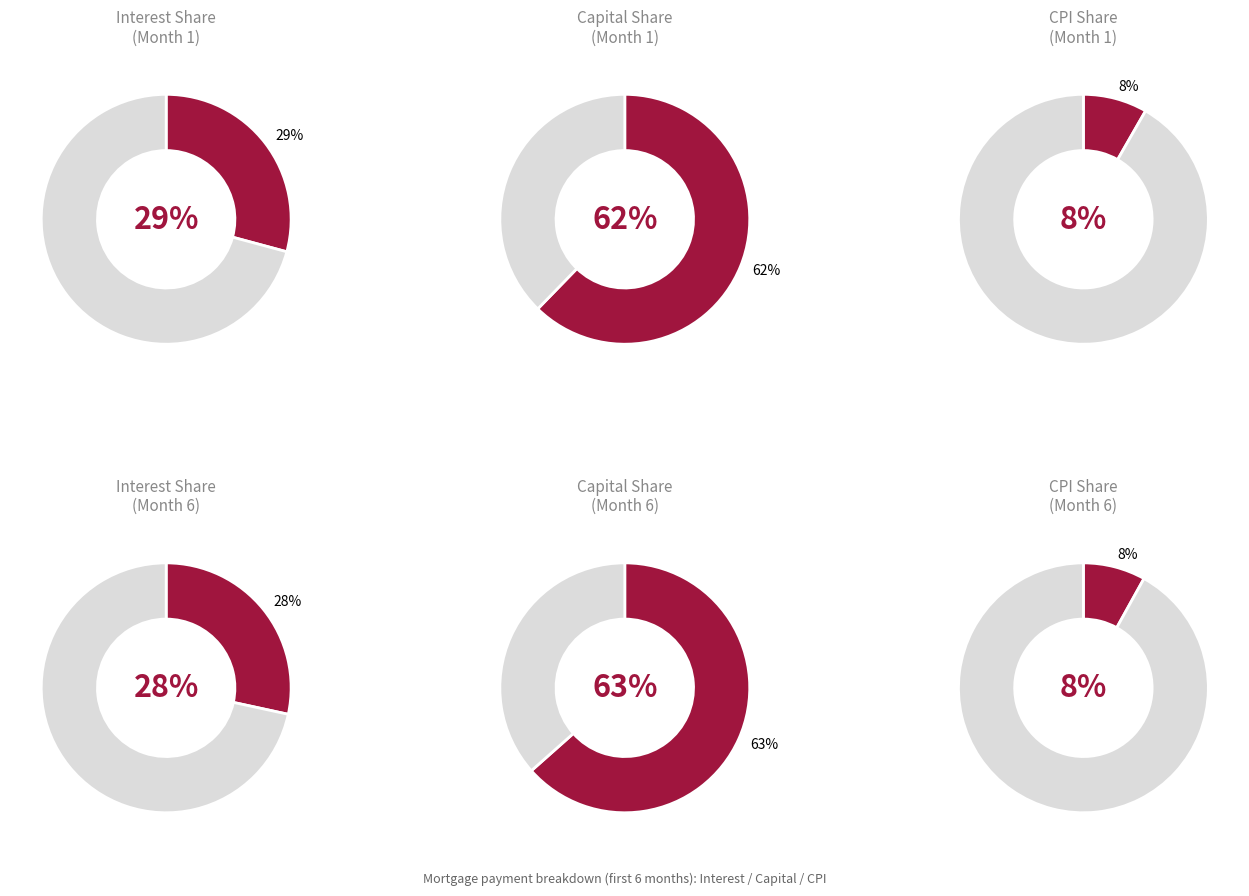

The Month 6 slice represents 9% of the pie. True or false?

False